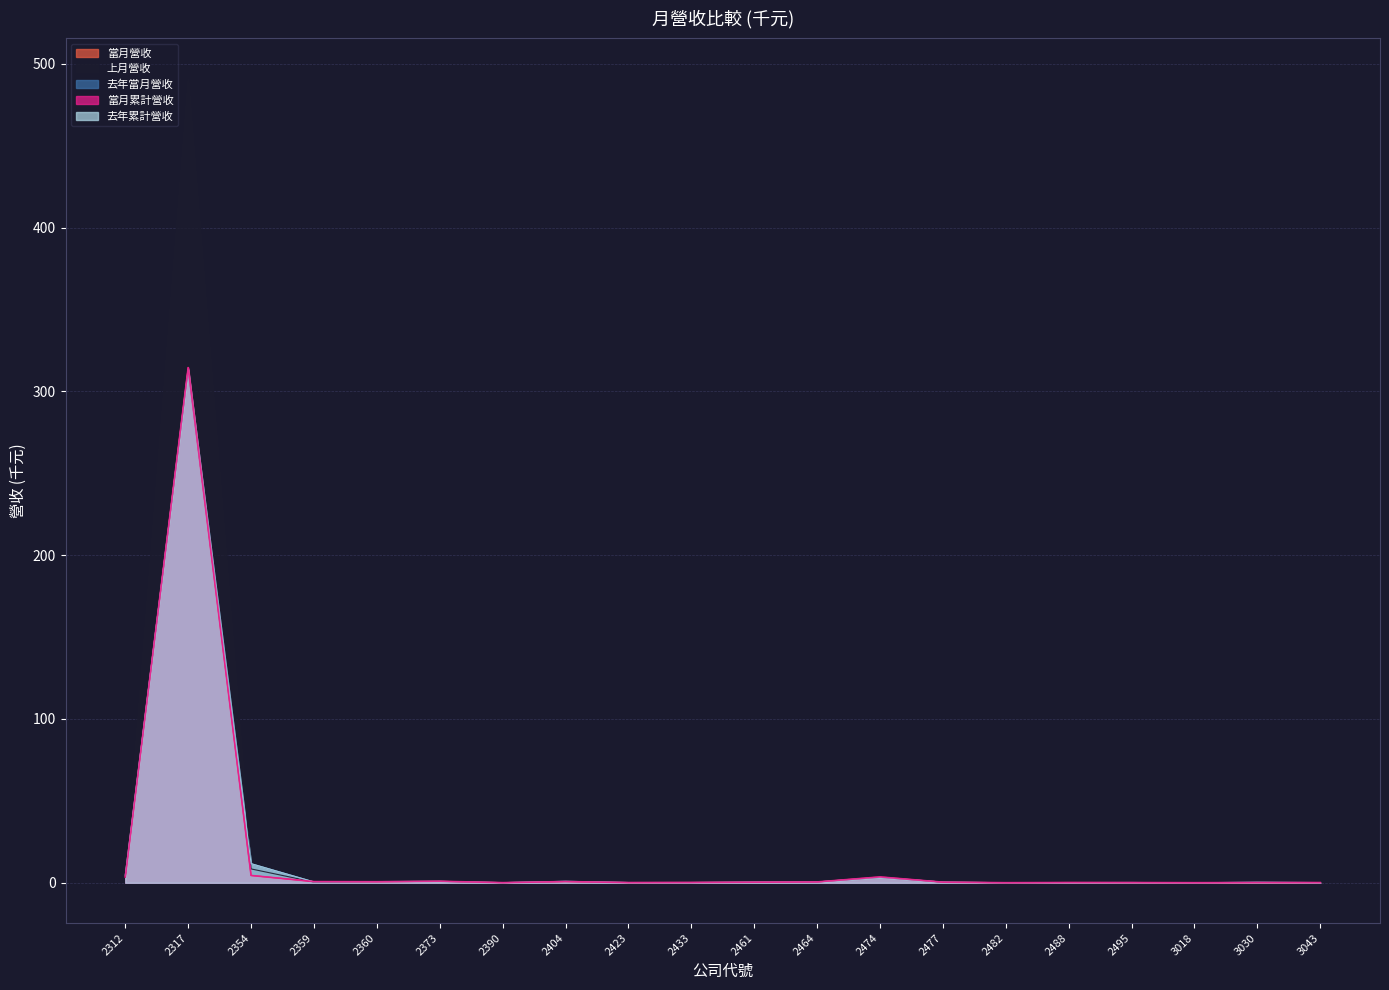

Which series has the largest total across all categories?

上月營收